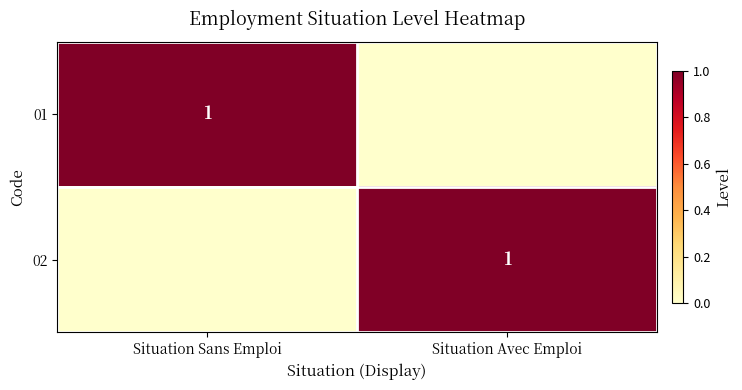

The value of 01 at Situation Sans Emploi is 1. True or false?

True